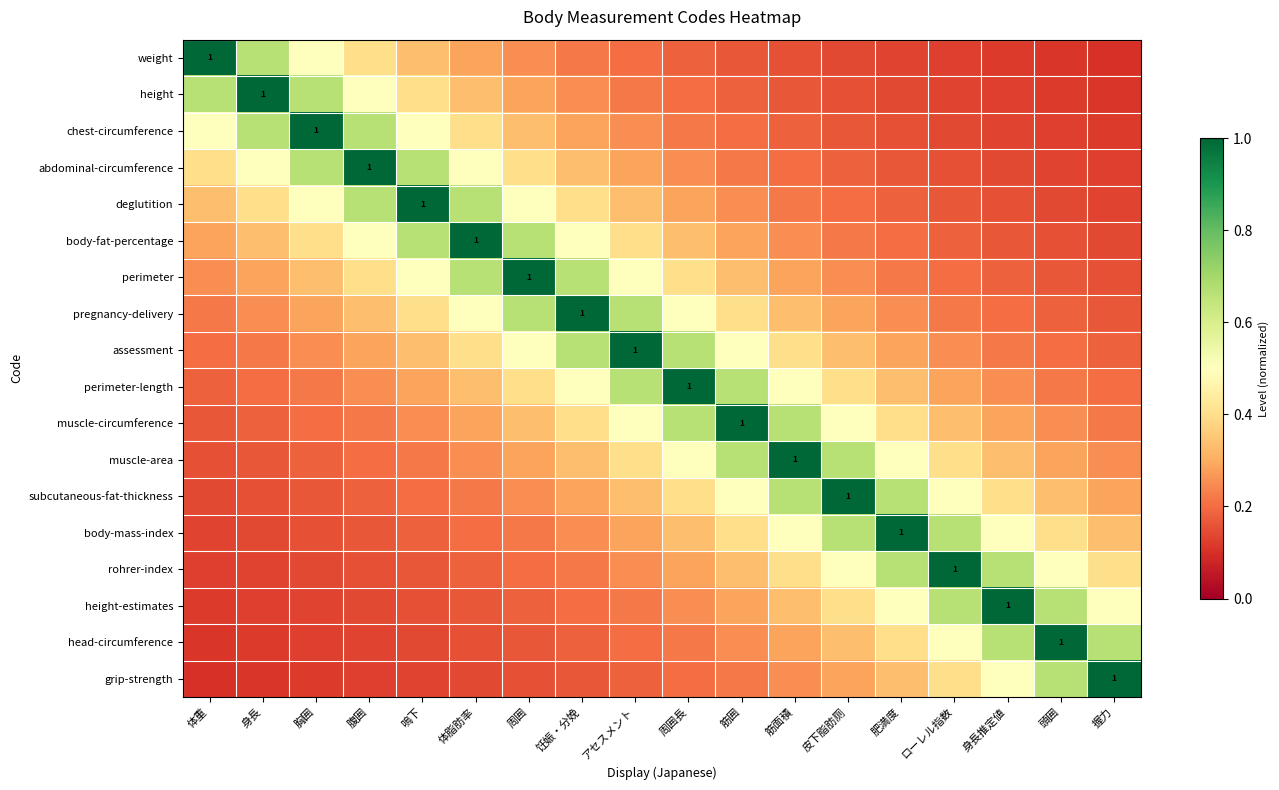

What is the total value across all series at 頭囲?

5.7